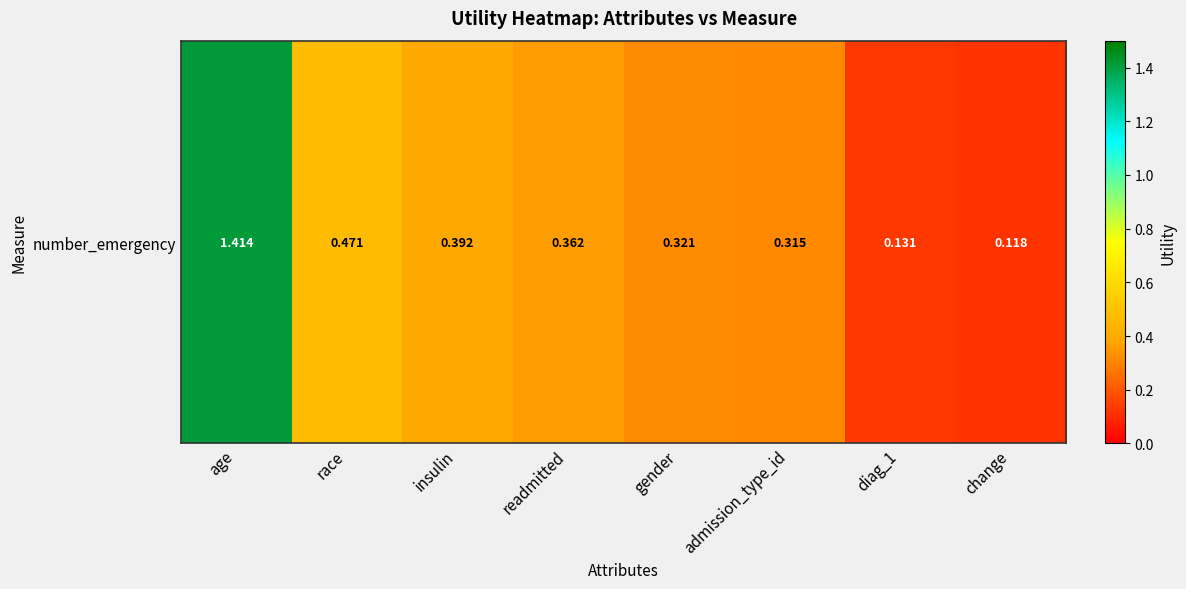

The value at change is 0.1. True or false?

True